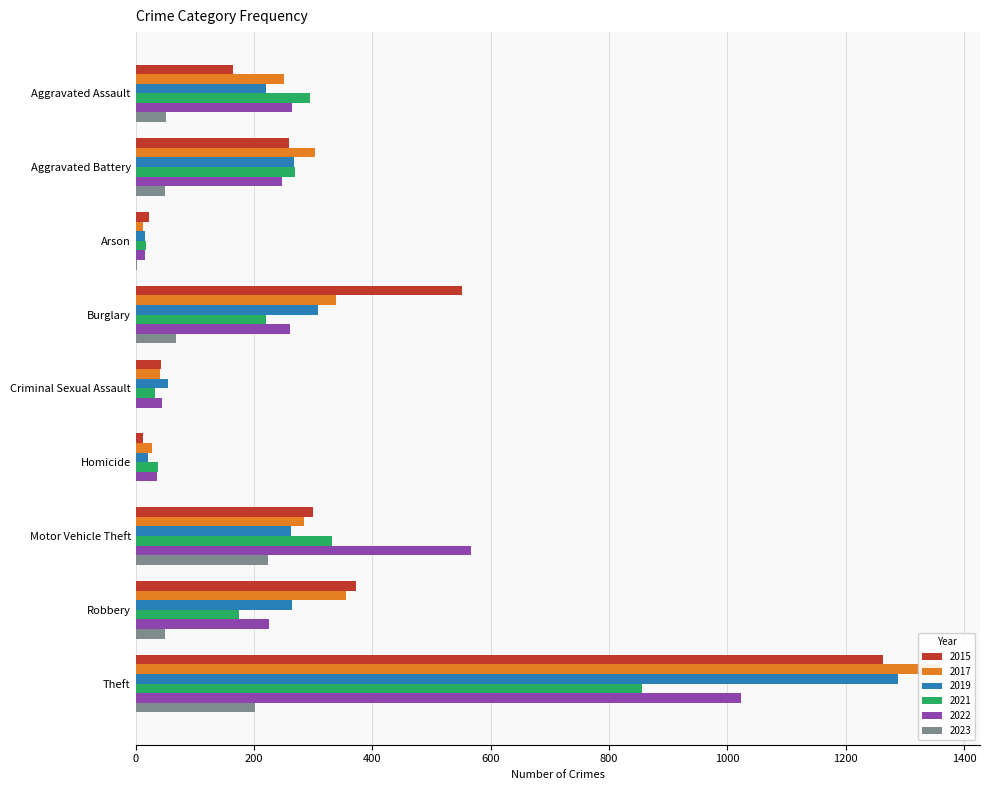

The 2015 series shows 43 at Criminal Sexual Assault. True or false?

True